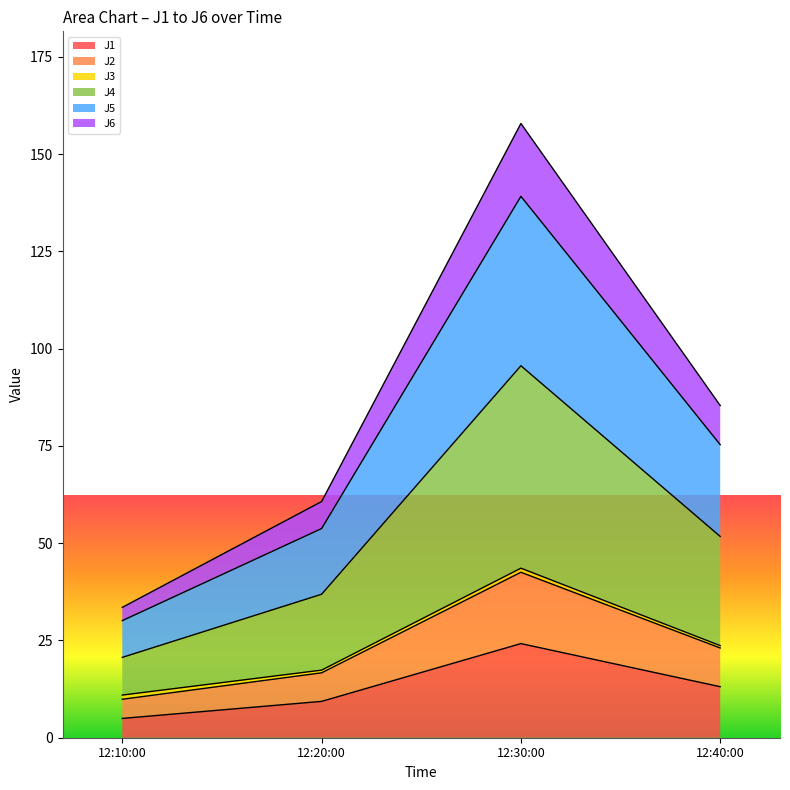

True or false: J6 and J1 intersect in this chart.

False